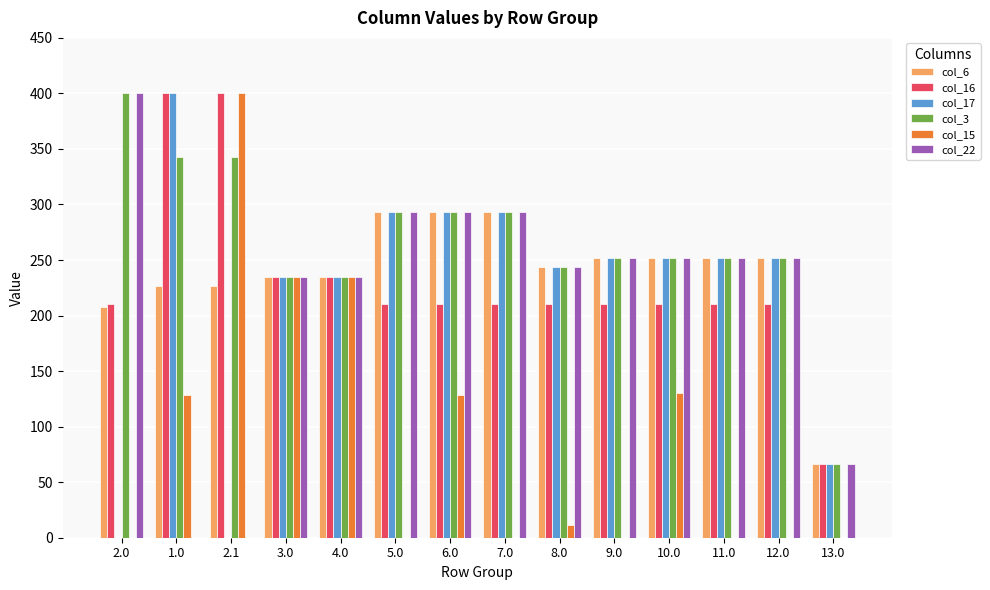

The col_15 series shows 0.0 at 9.0. True or false?

True